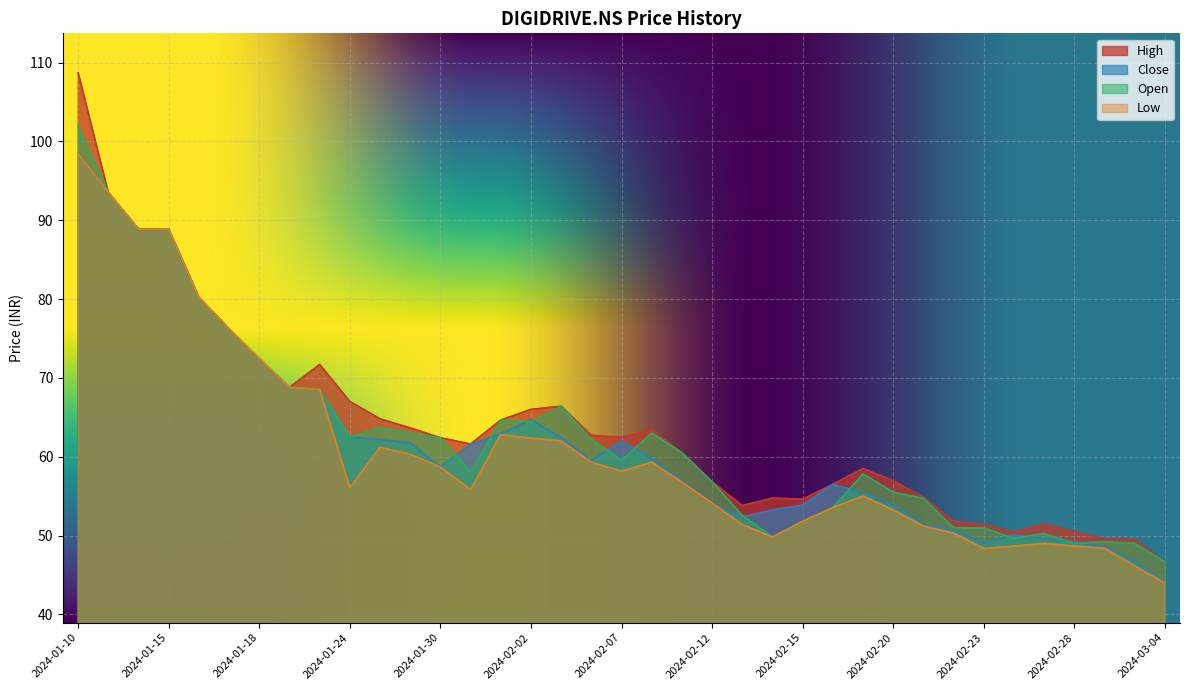

Which series has the largest range (max minus min)?

High